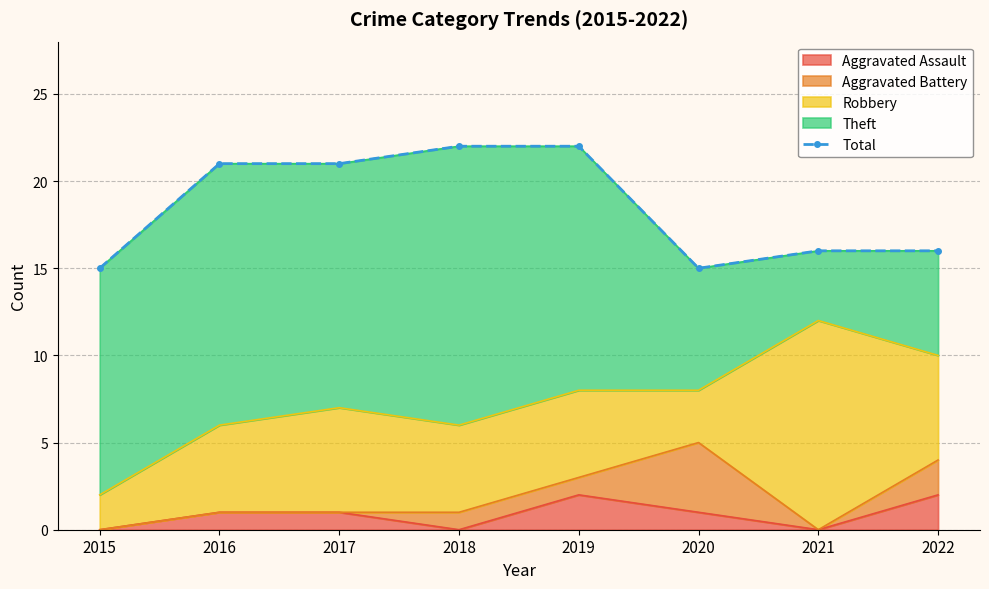

The chart shows a value of 10 at 2018. True or false?

False